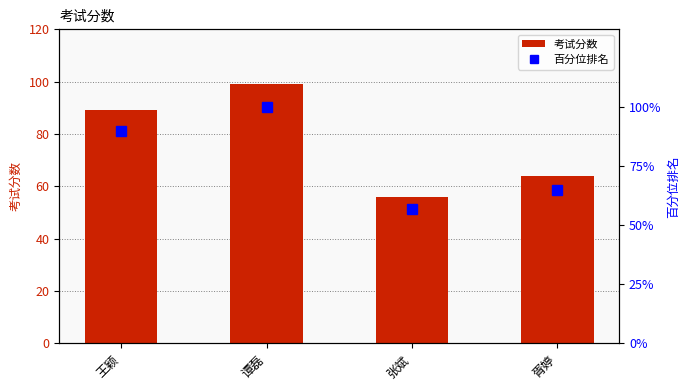

Count the number of categories in the chart.

4